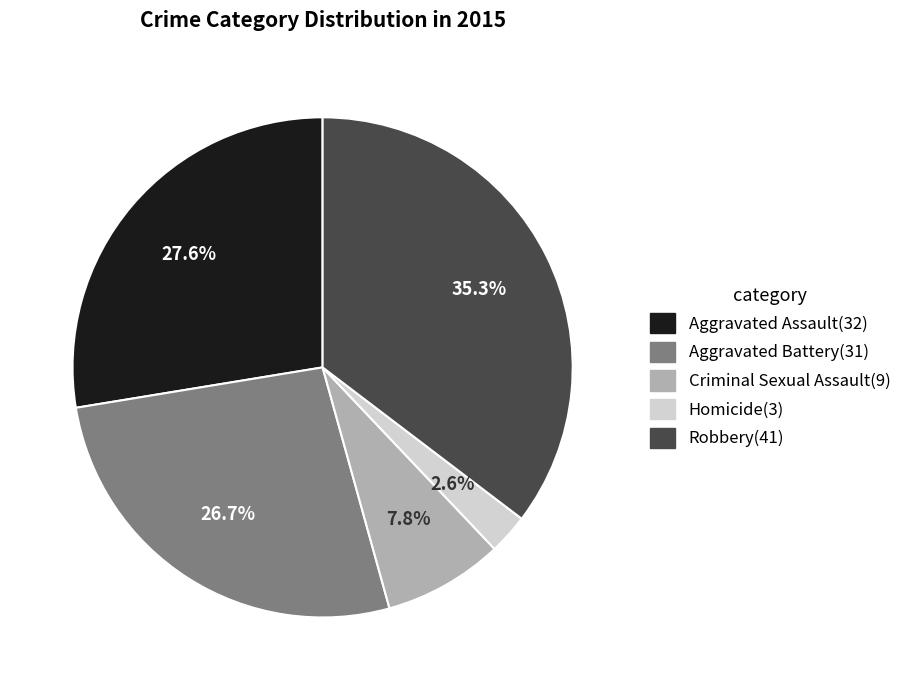

How many segments does this pie chart have?

5